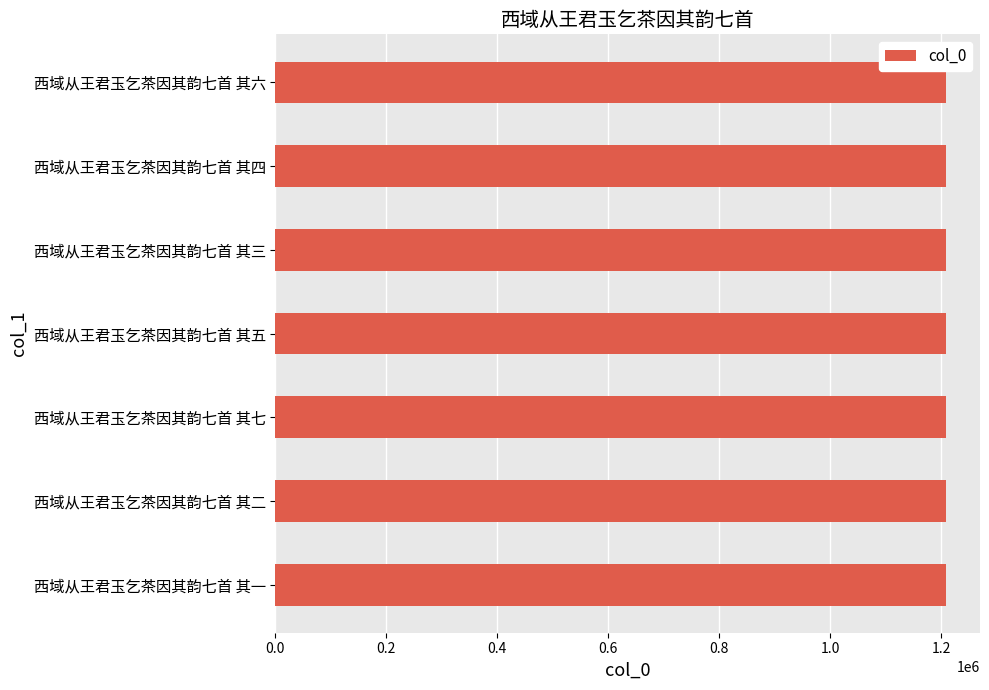

What value does the data have at 西域从王君玉乞茶因其韵七首 其三?

1209617